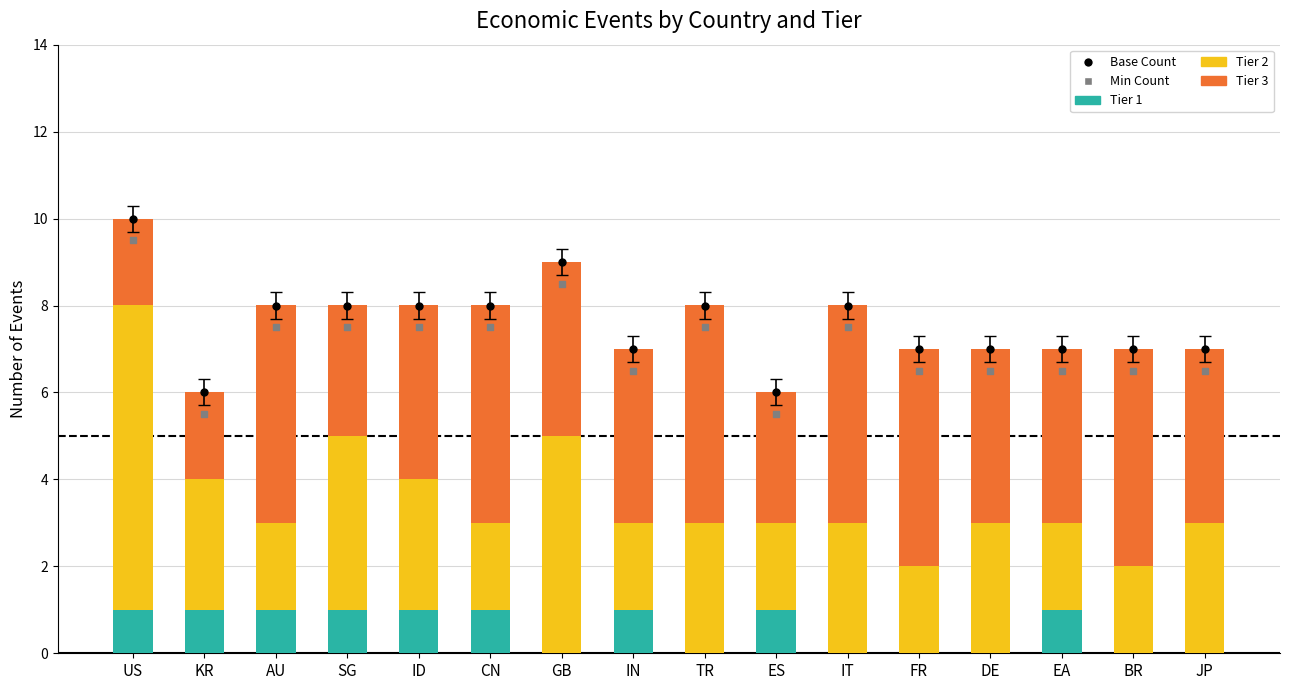

Between JP and AU, which is larger?

AU